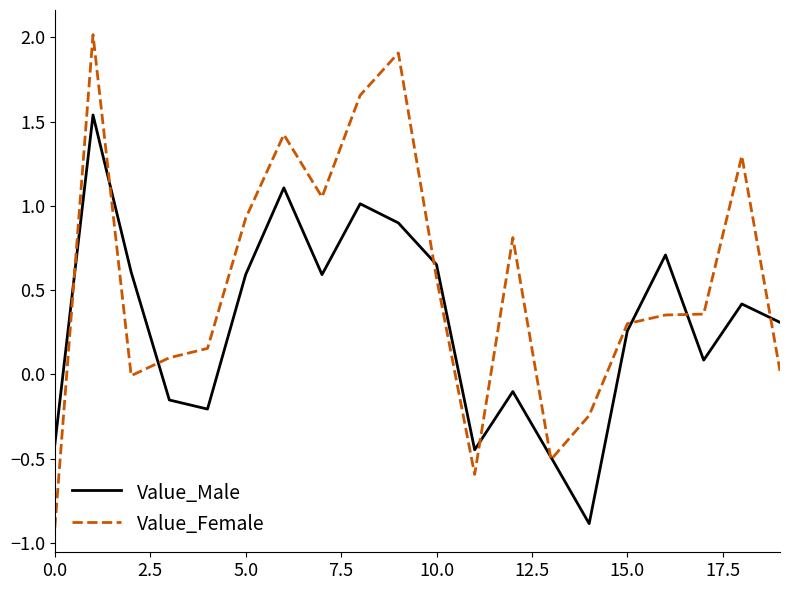

Which series has the largest total across all categories?

Value_Female